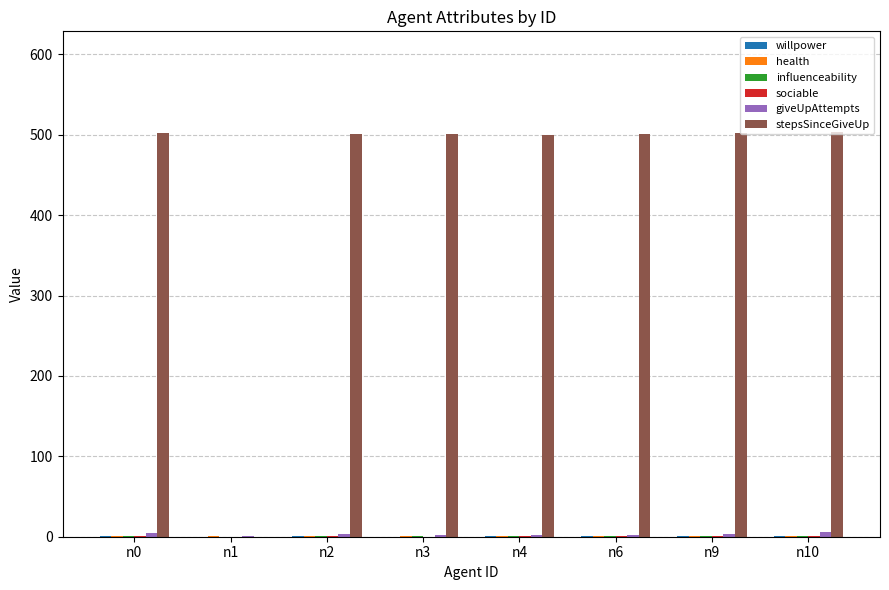

Is it true that stepsSinceGiveUp equals 840.6 at n0?

False